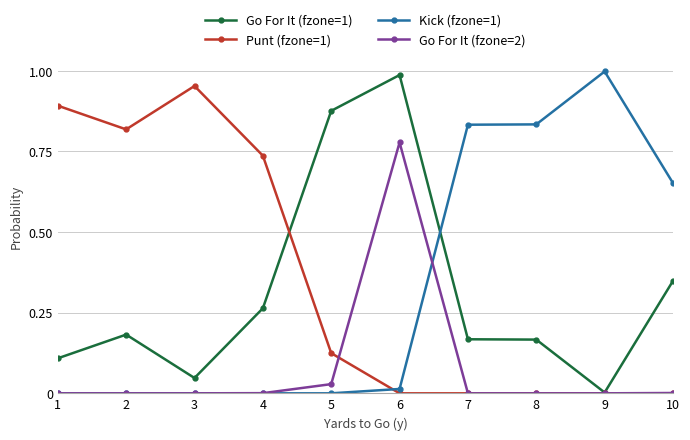

True or false: Kick (fzone=1) has more than 0 points higher than both neighbors.

True